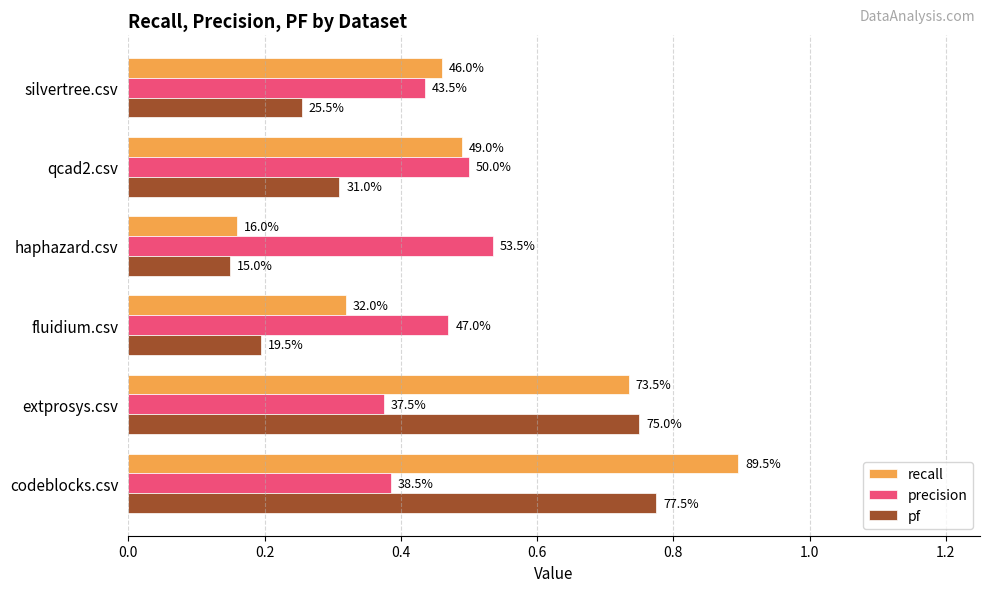

What are all the series names shown in the legend?

recall, precision, pf